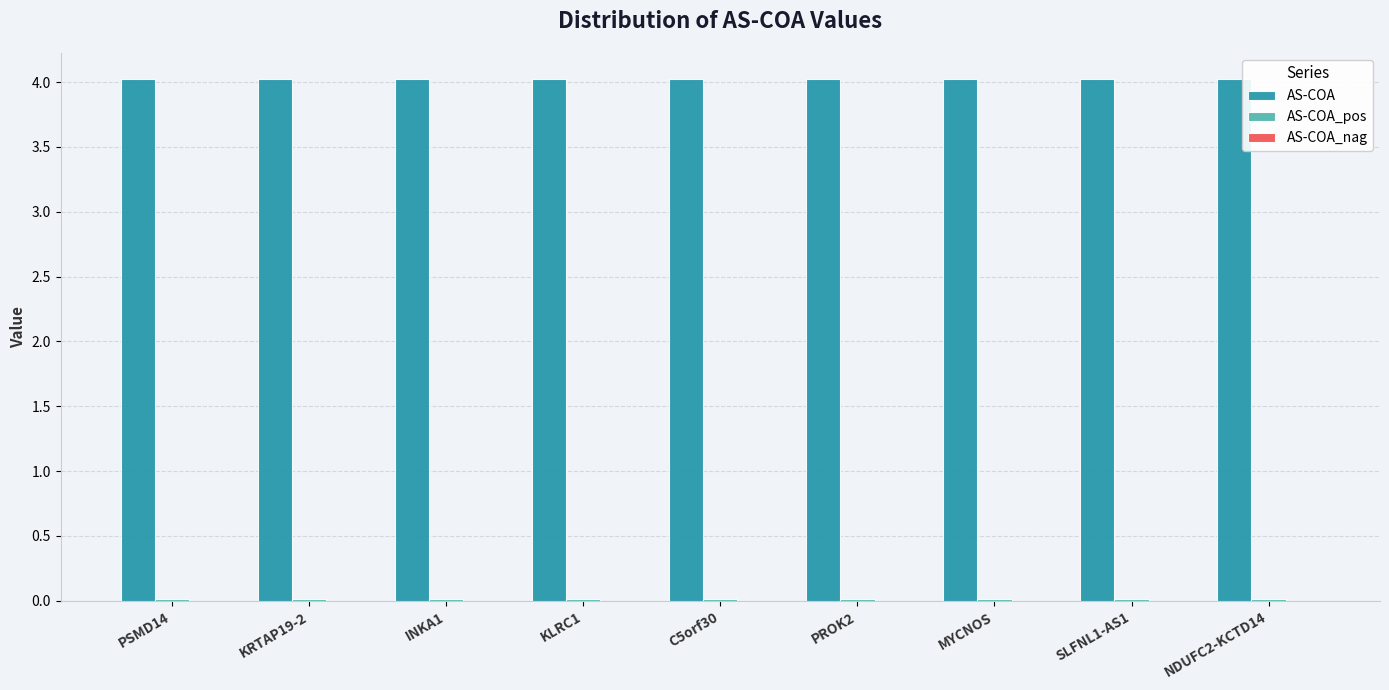

What is the spread (max minus min) of values at SLFNL1-AS1?

4.0